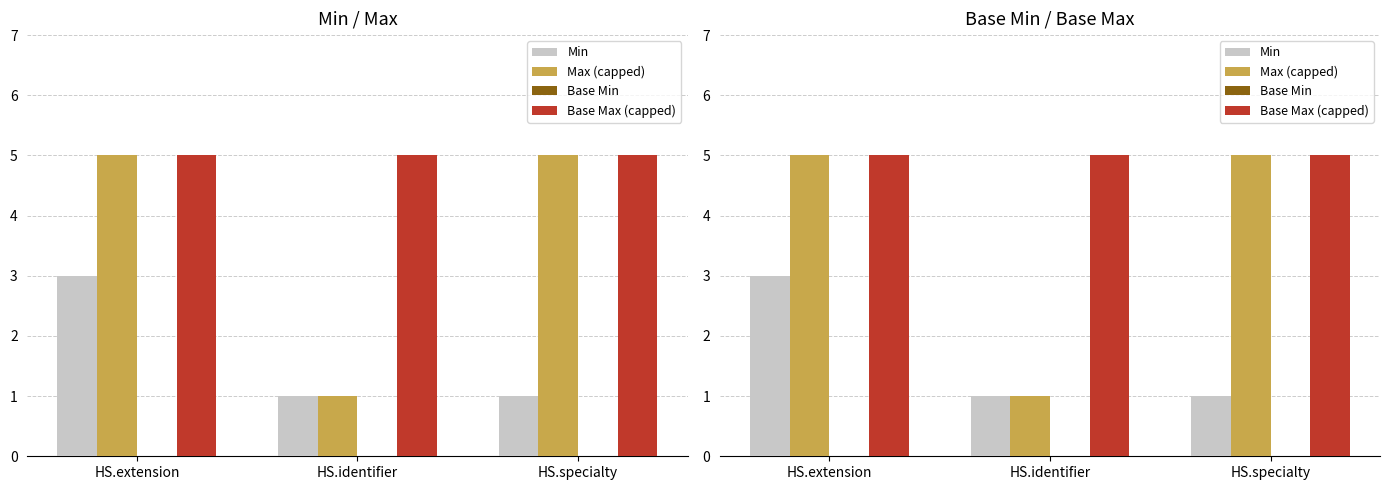

The Base Max (capped) series shows 5 at HS.identifier. True or false?

True